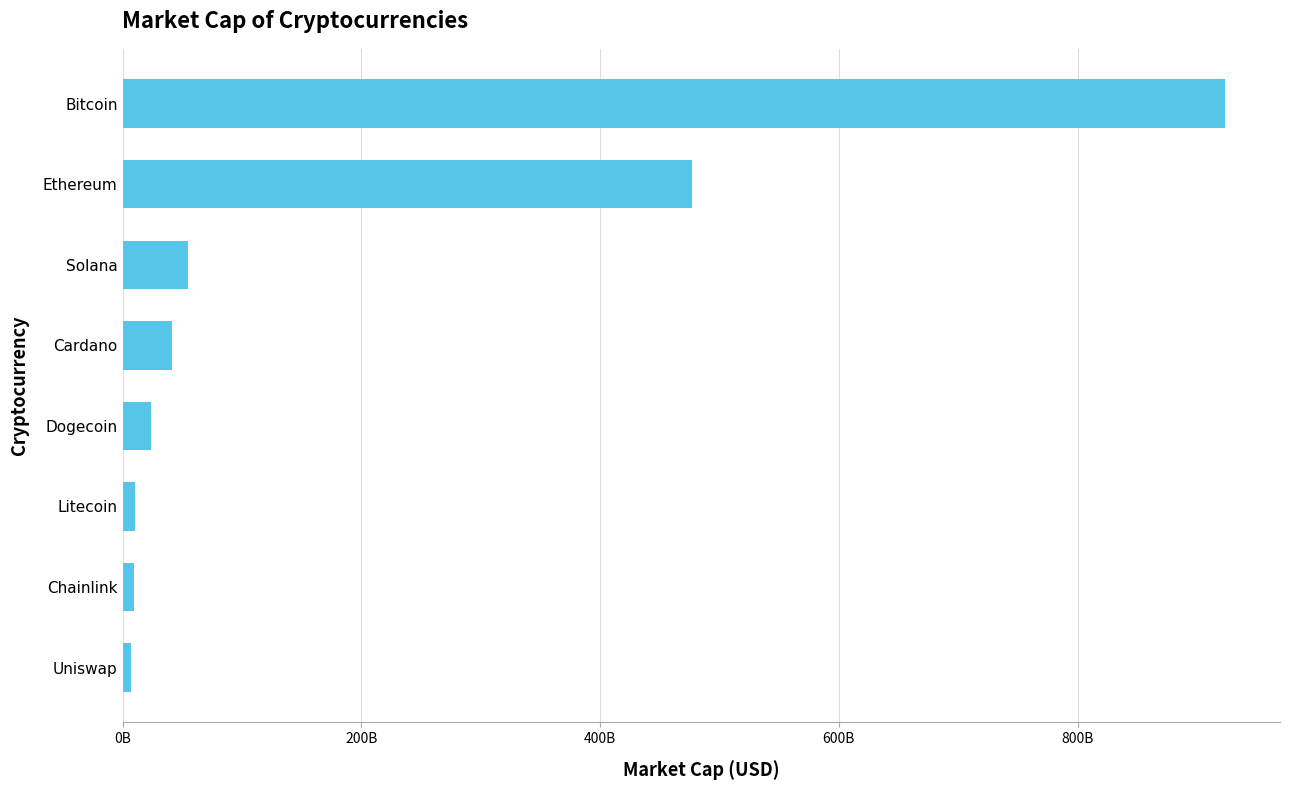

Does the chart contain any negative values?

No